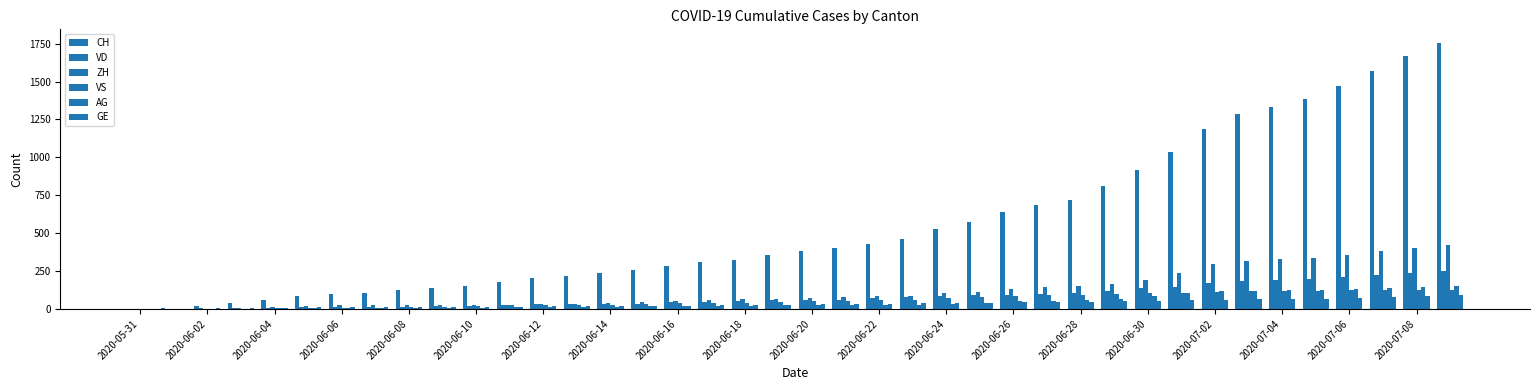

Are the bars grouped side by side (vs. stacked)?

Yes